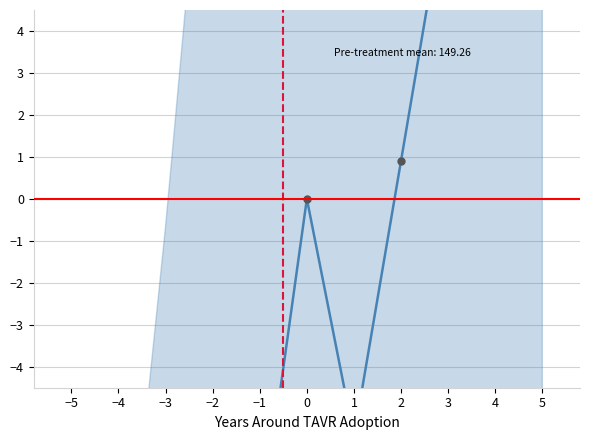

How many points are higher than both their immediate neighbors (excluding endpoints)?

1